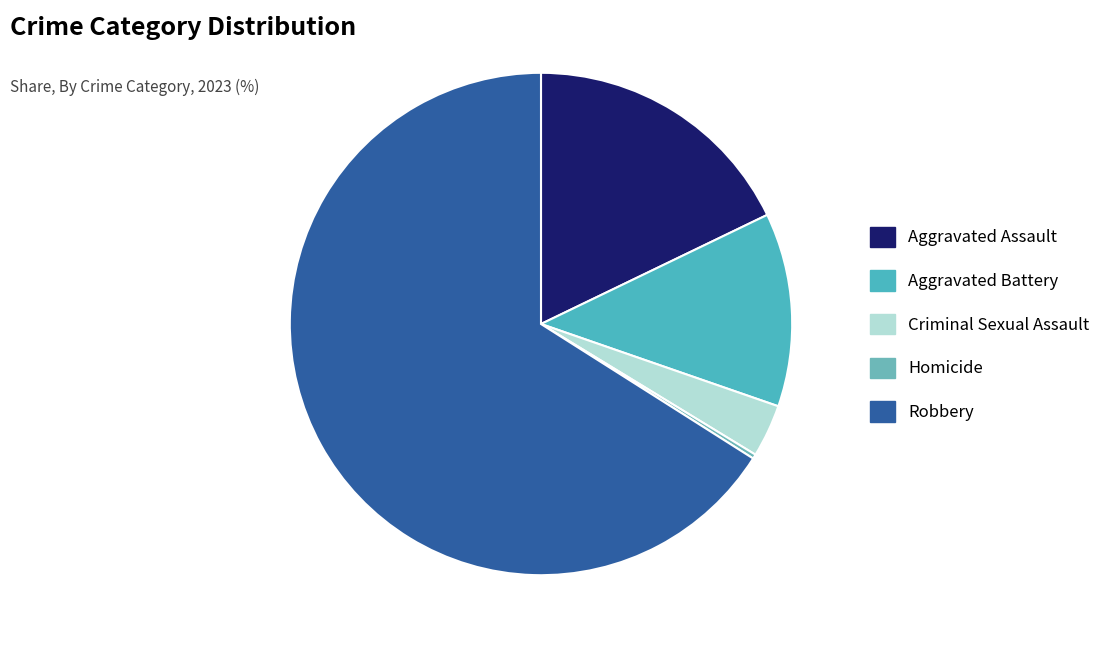

Is there a majority slice in this chart?

Yes